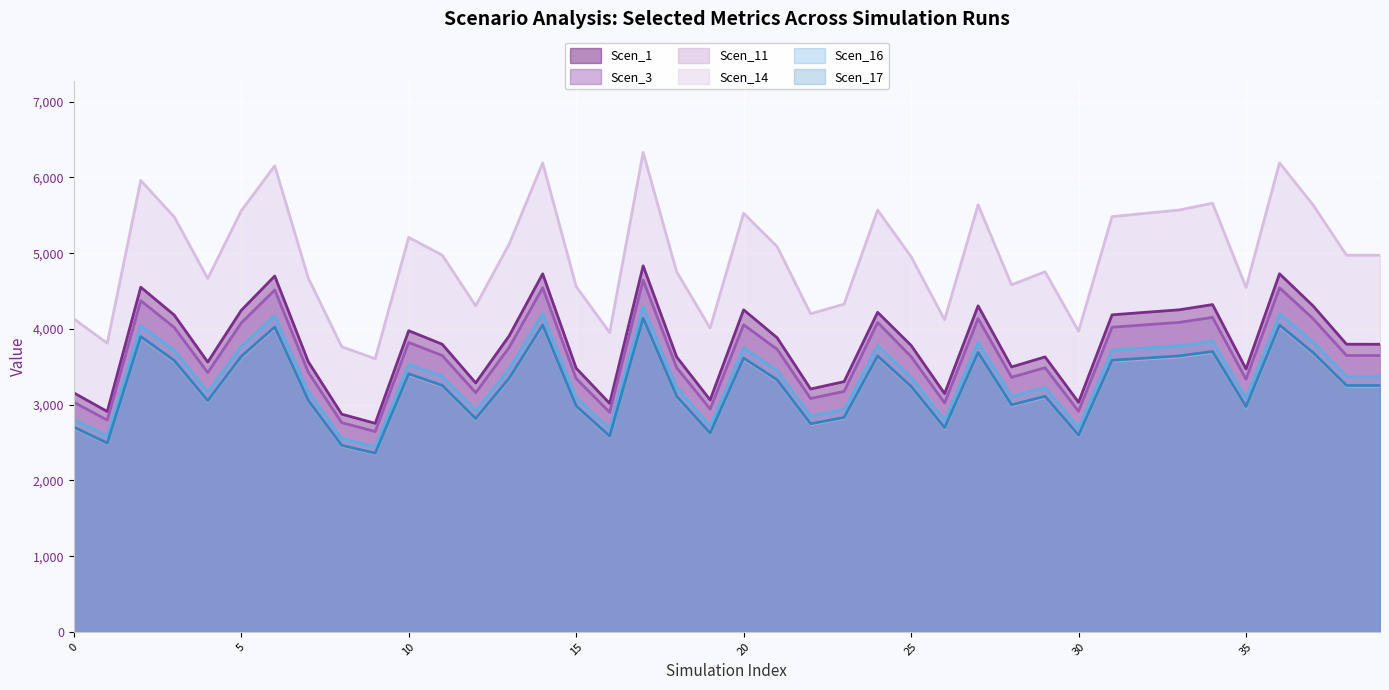

What is the spread (max minus min) of values at 36?

2157.4